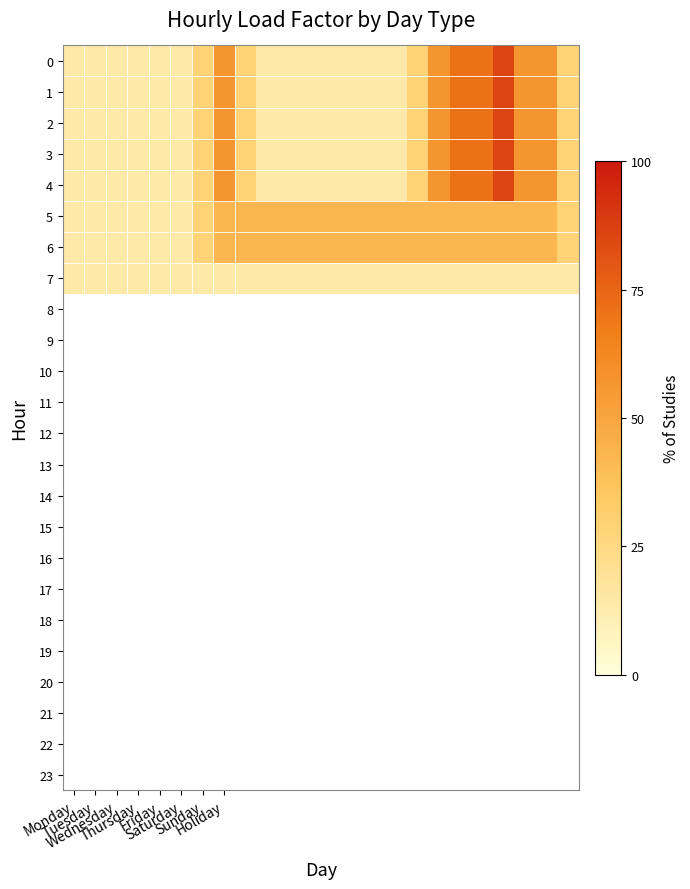

How many distinct data groups are displayed?

8